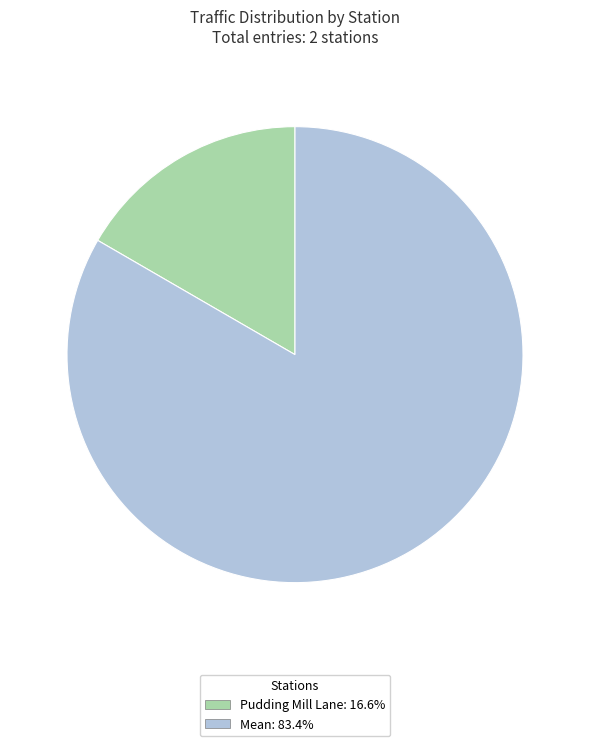

Approximately how many times larger is the value at Mean compared to Pudding Mill Lane?

5.1